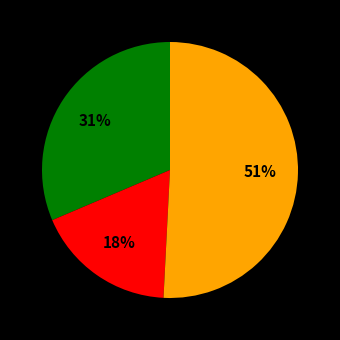

Count the number of slices in the pie.

3